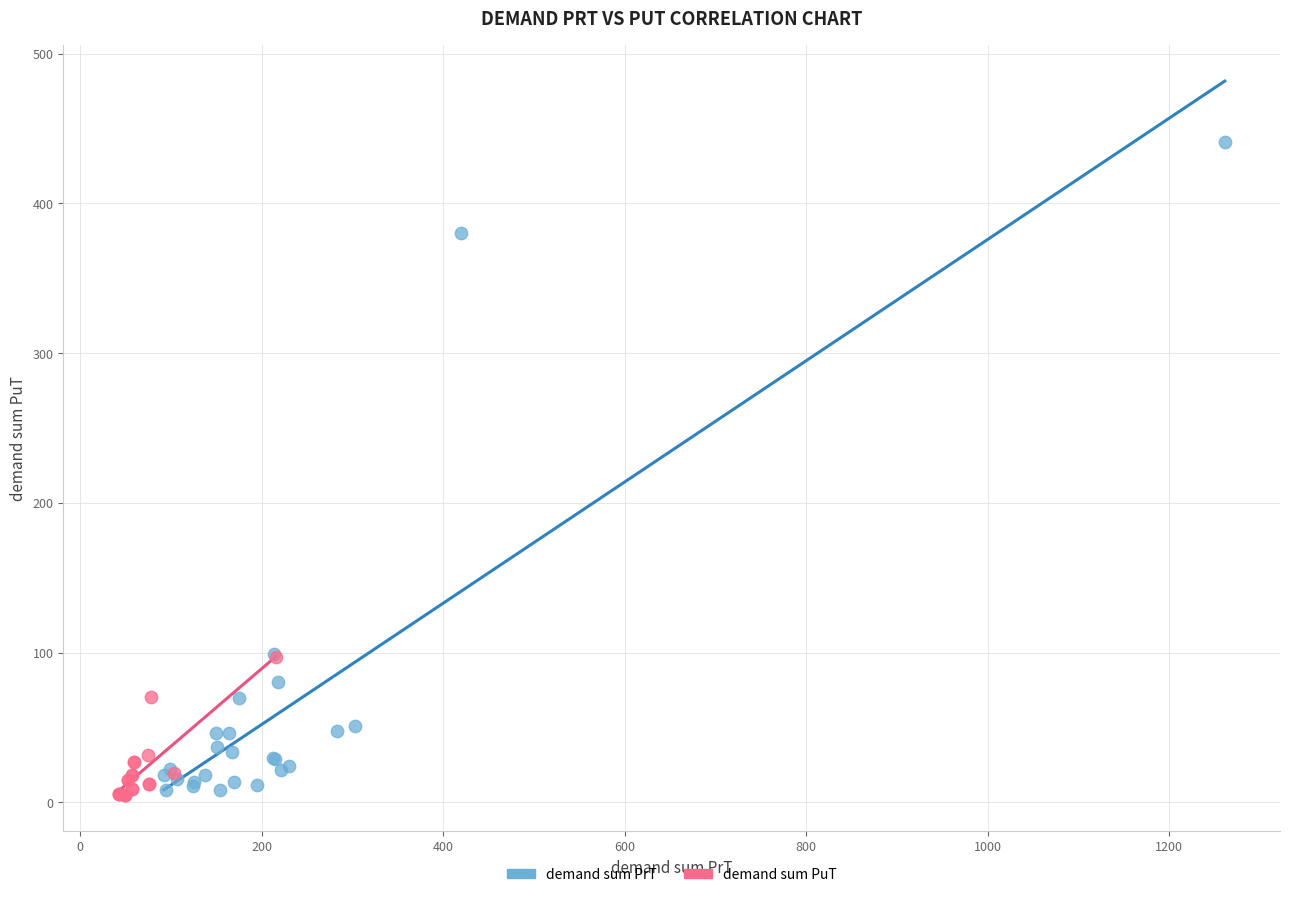

Which series has the widest spread of Y values?

demand sum PrT